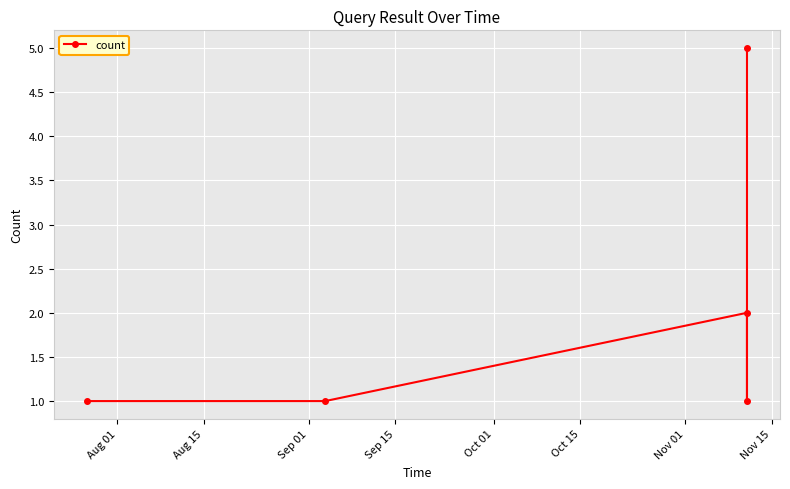

True or false: there are more than 0 points higher than both neighbors.

True